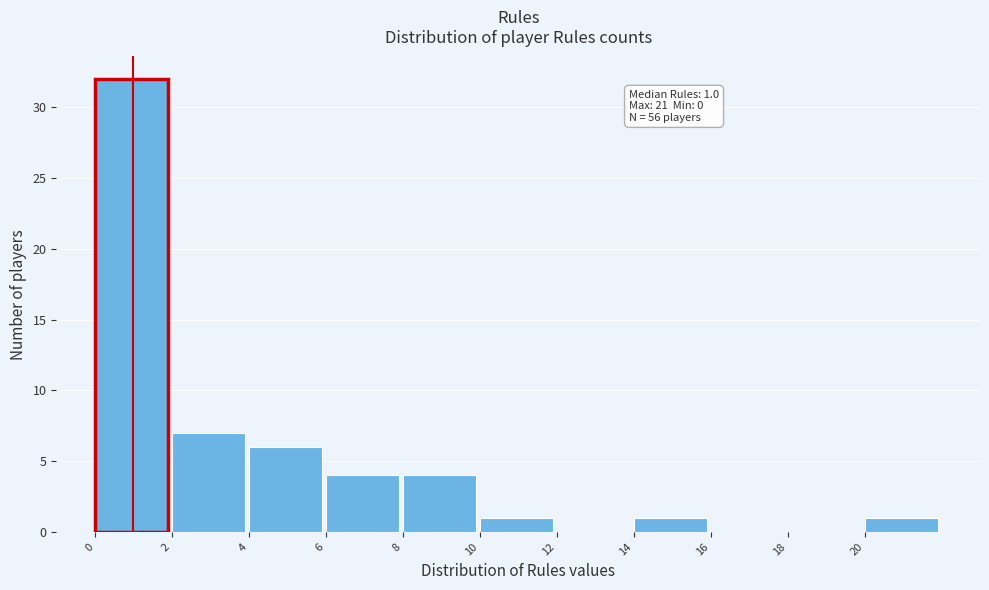

Over which range of the x-axis is the bar tallest?

0 to 2